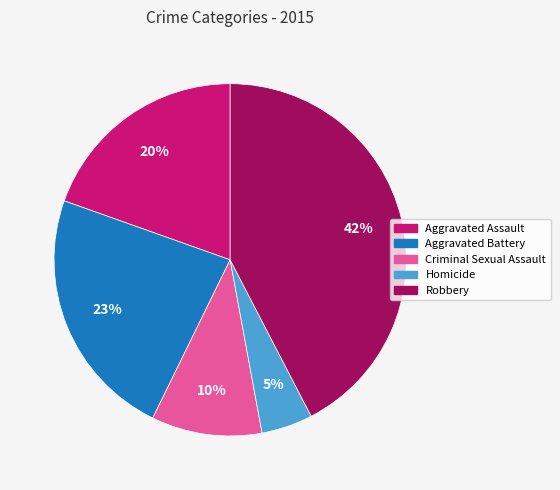

Is the sum of Aggravated Assault and Aggravated Battery greater than half?

No